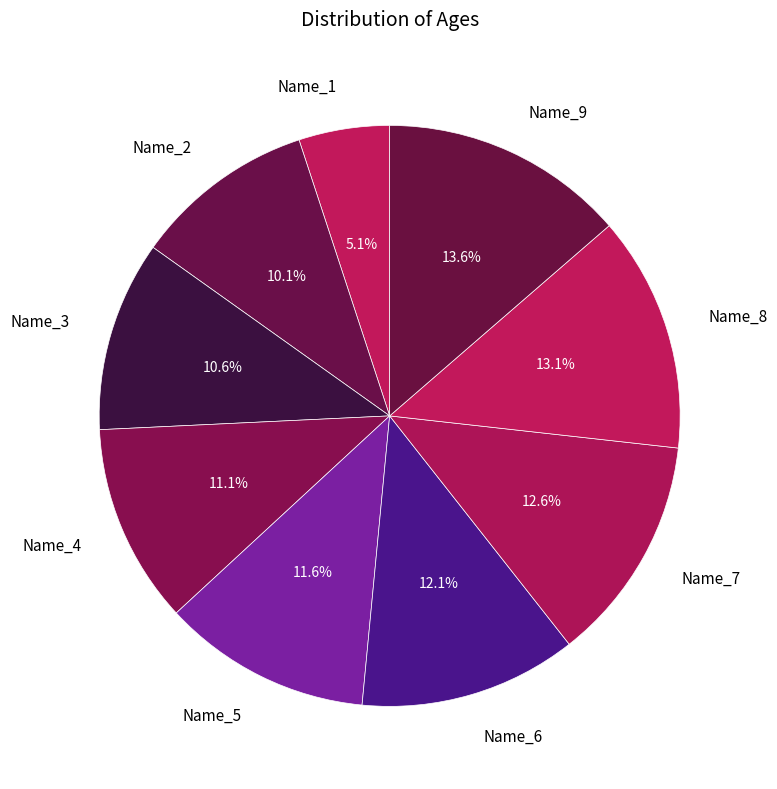

What percentage is the Name_8 slice, to the nearest percent?

13%